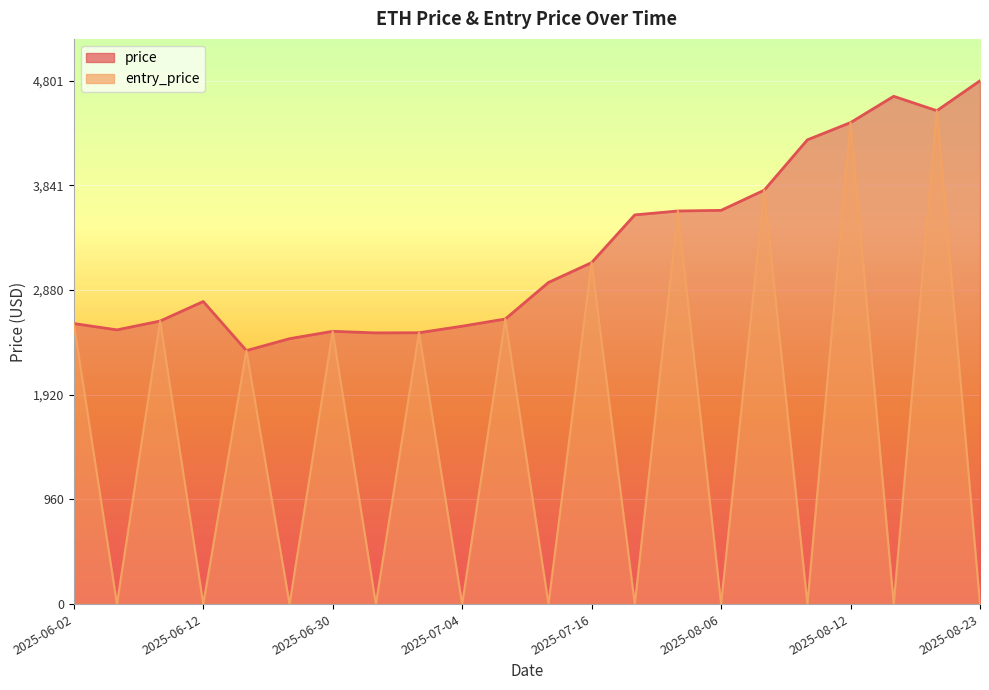

What is the total value across all series at 2025-07-02?

4979.2